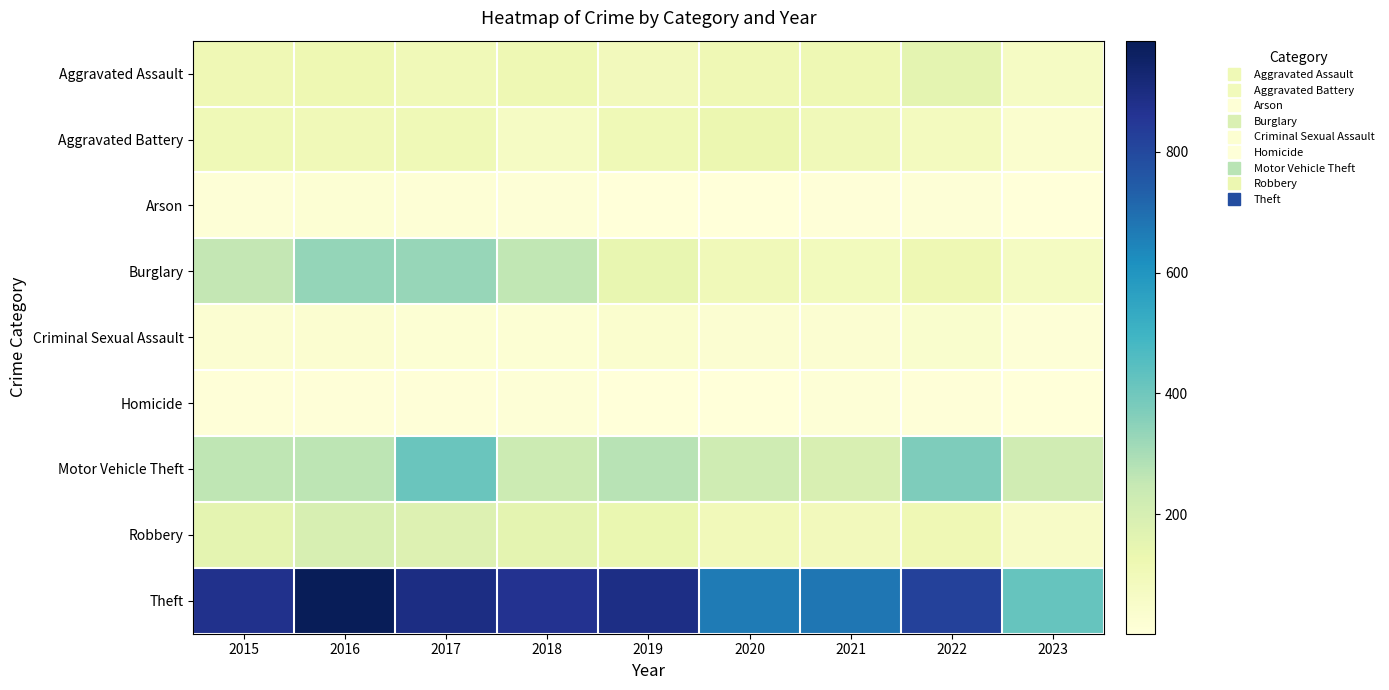

Reading right to left, extract all data points from this chart.

Aggravated Assault: 2023=65	2022=154	2021=115	2020=113	2019=92	2018=115	2017=105	2016=118	2015=110
Aggravated Battery: 2023=35	2022=81	2021=100	2020=126	2019=108	2018=67	2017=108	2016=102	2015=108
Arson: 2023=5	2022=11	2021=6	2020=4	2019=5	2018=12	2017=14	2016=20	2015=13
Burglary: 2023=72	2022=116	2021=90	2020=100	2019=143	2018=257	2017=329	2016=333	2015=254
Criminal Sexual Assault: 2023=12	2022=38	2021=26	2020=27	2019=35	2018=21	2017=21	2016=30	2015=28
Homicide: 2023=3	2022=9	2021=13	2020=2	2019=5	2018=10	2017=8	2016=7	2015=9
Motor Vehicle Theft: 2023=219	2022=373	2021=193	2020=222	2019=273	2018=231	2017=411	2016=265	2015=261
Robbery: 2023=57	2022=111	2021=91	2020=97	2019=135	2018=155	2017=178	2016=194	2015=154
Theft: 2023=418	2022=820	2021=678	2020=666	2019=891	2018=868	2017=892	2016=984	2015=874